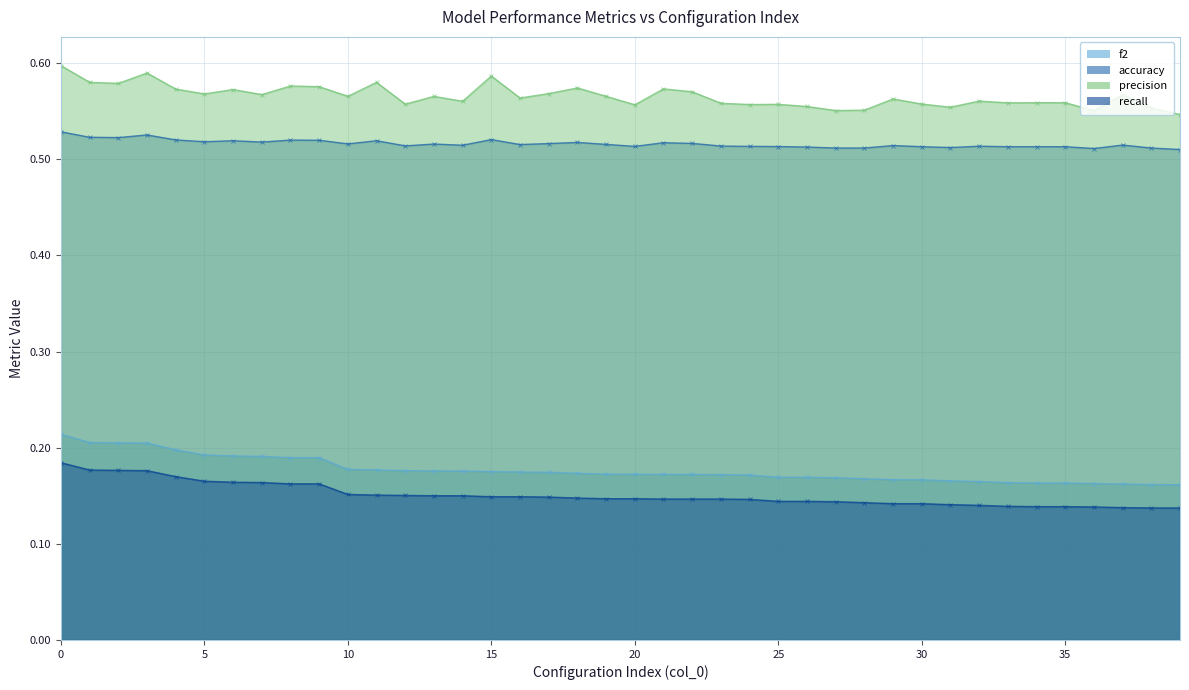

True or false: f2 has a value of 0.3 at 5.

False